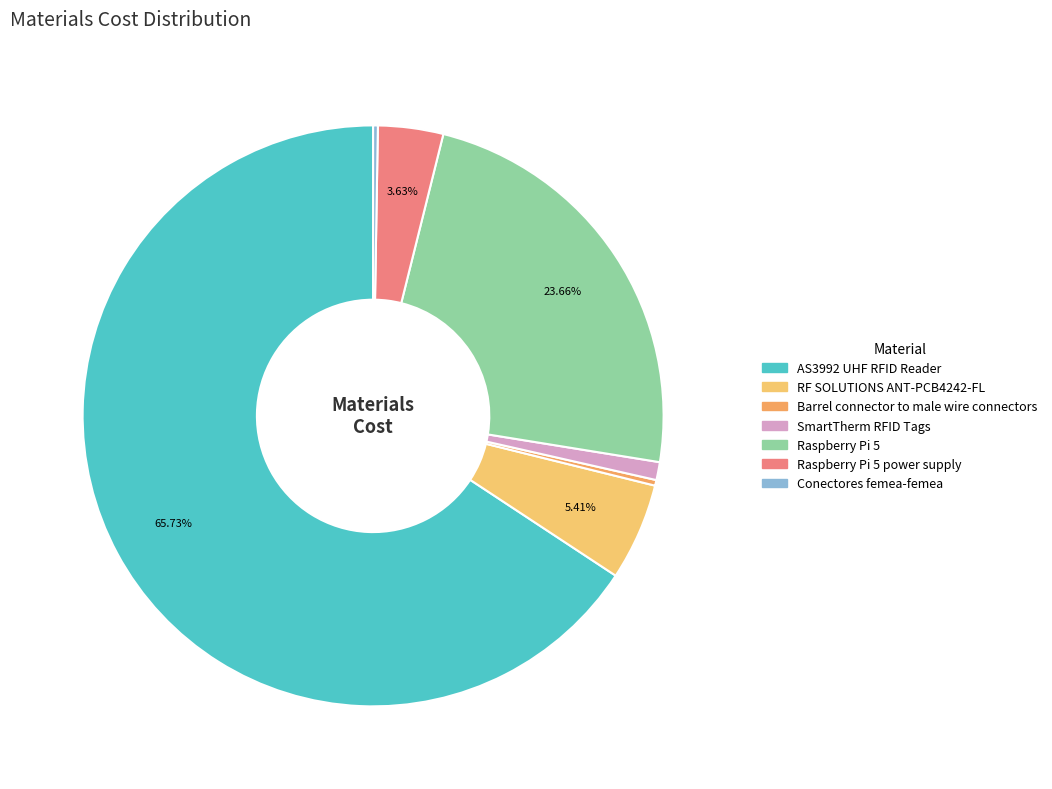

Which slice represents more than half of the pie?

AS3992 UHF RFID Reader